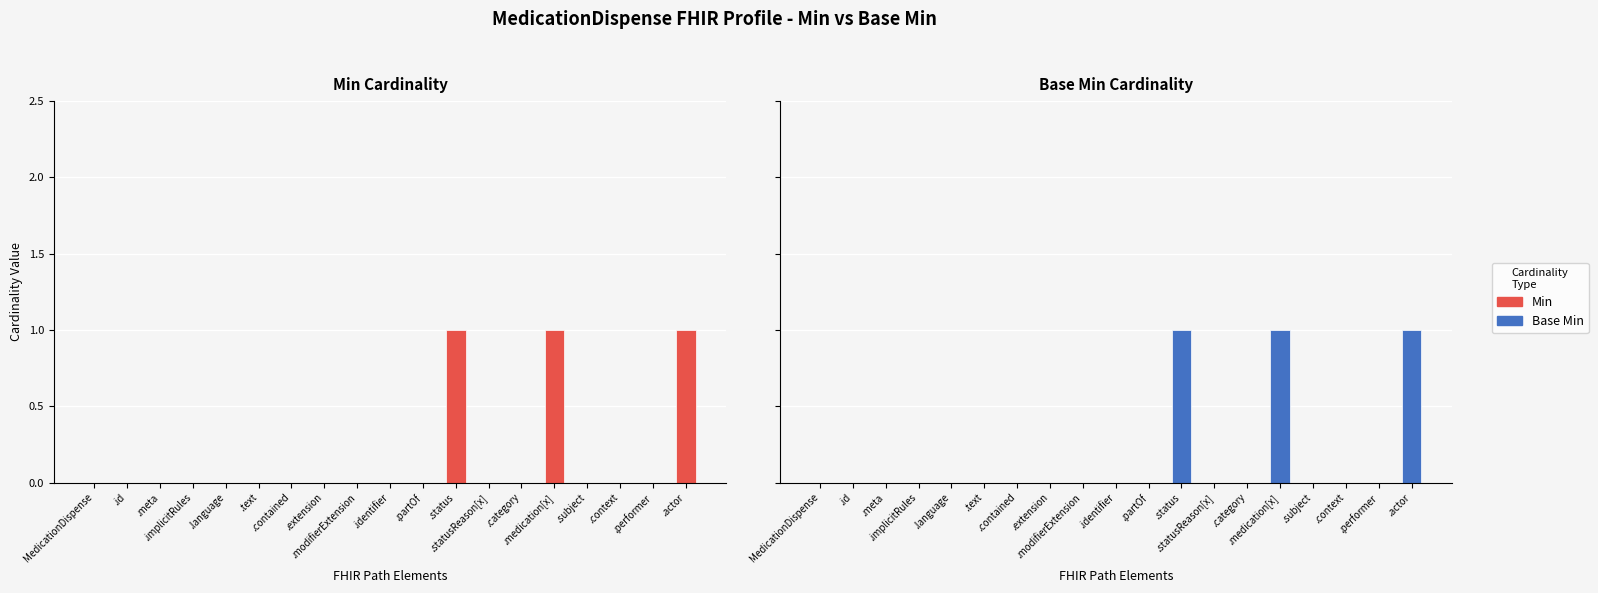

Reading right to left, extract all data points from this chart.

Min: MedicationDispense.performer.actor=1	MedicationDispense.performer=0	MedicationDispense.context=0	MedicationDispense.subject=0	MedicationDispense.medication[x]=1	MedicationDispense.category=0	MedicationDispense.statusReason[x]=0	MedicationDispense.status=1	MedicationDispense.partOf=0	MedicationDispense.identifier=0	MedicationDispense.modifierExtension=0	MedicationDispense.extension=0	MedicationDispense.contained=0	MedicationDispense.text=0	MedicationDispense.language=0	MedicationDispense.implicitRules=0	MedicationDispense.meta=0	MedicationDispense.id=0	MedicationDispense=0
Base Min: MedicationDispense.performer.actor=1	MedicationDispense.performer=0	MedicationDispense.context=0	MedicationDispense.subject=0	MedicationDispense.medication[x]=1	MedicationDispense.category=0	MedicationDispense.statusReason[x]=0	MedicationDispense.status=1	MedicationDispense.partOf=0	MedicationDispense.identifier=0	MedicationDispense.modifierExtension=0	MedicationDispense.extension=0	MedicationDispense.contained=0	MedicationDispense.text=0	MedicationDispense.language=0	MedicationDispense.implicitRules=0	MedicationDispense.meta=0	MedicationDispense.id=0	MedicationDispense=0